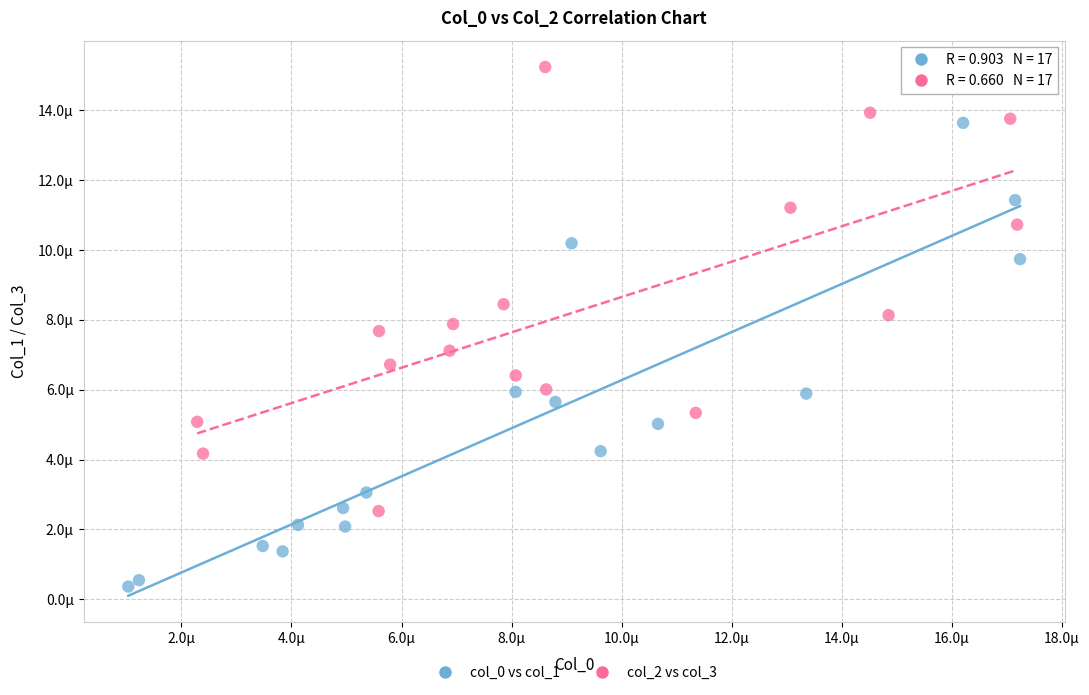

Which series reaches the maximum Y coordinate?

col_2 vs col_3